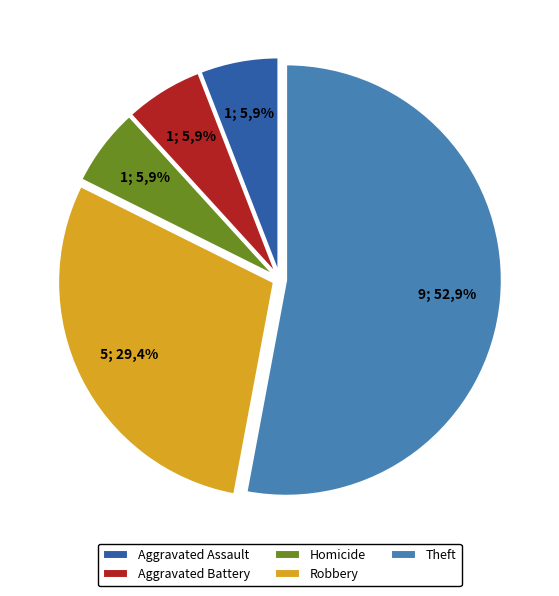

To the nearest percent, what is the difference between the Aggravated Battery and Robbery slice percentages?

24%